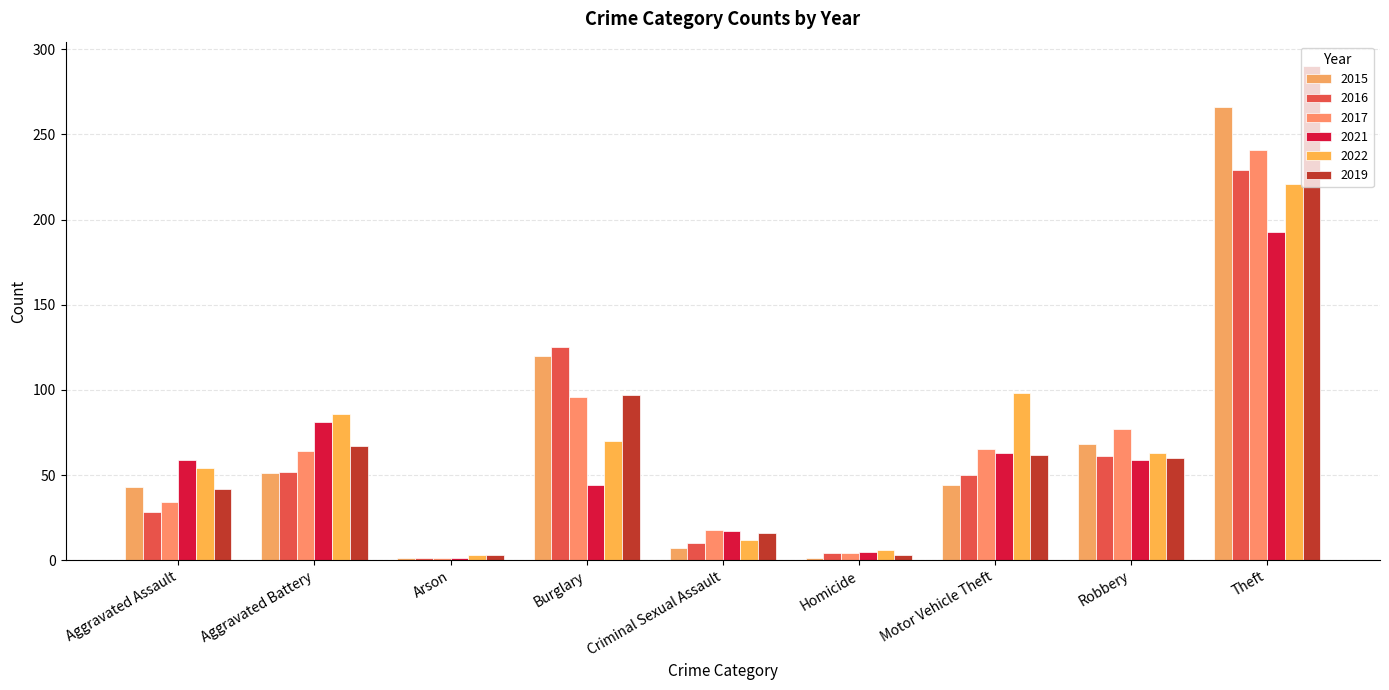

What is the smallest value displayed?

1